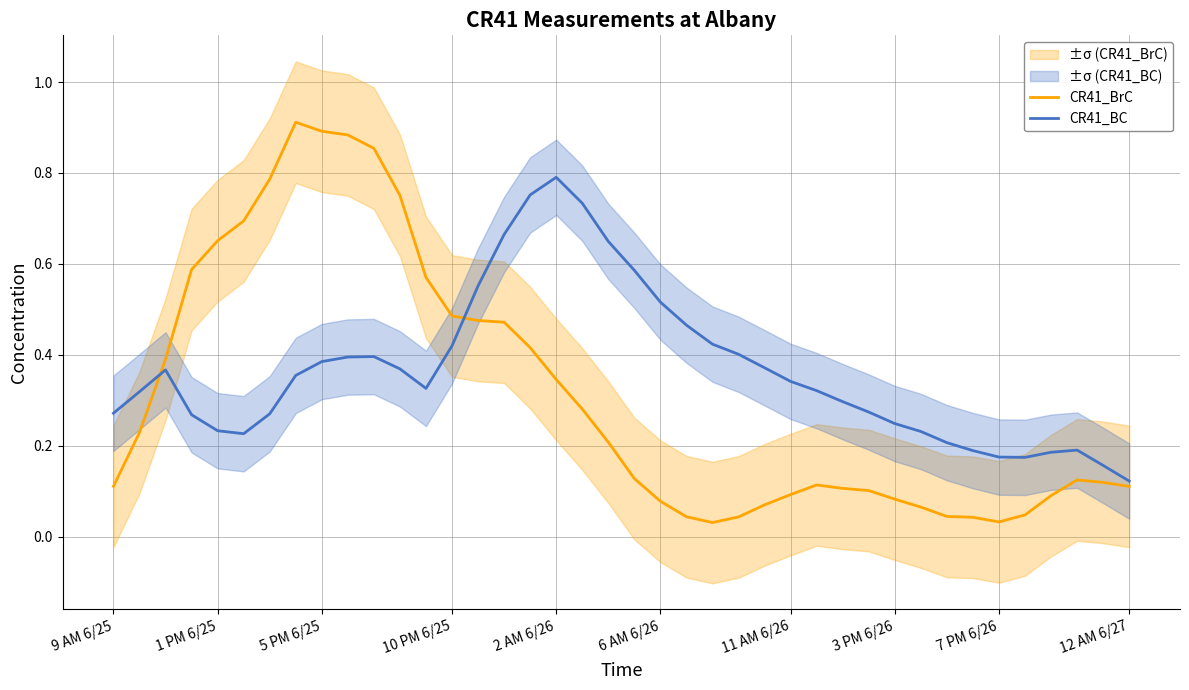

Where is CR41_BC nearest to the value 0?

12 AM 6/27